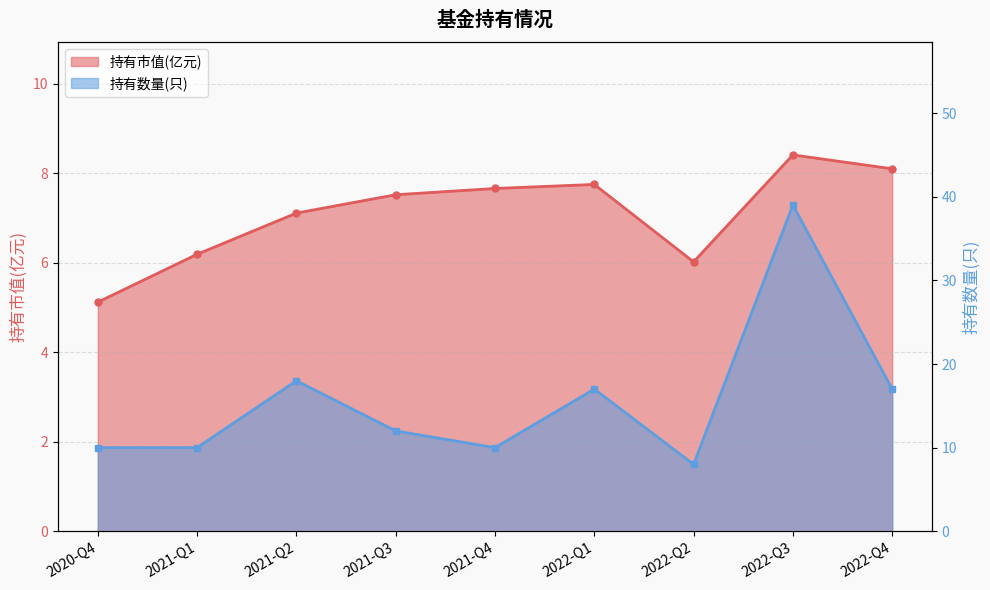

What is the label of the 7th point from the right?

2021-Q2